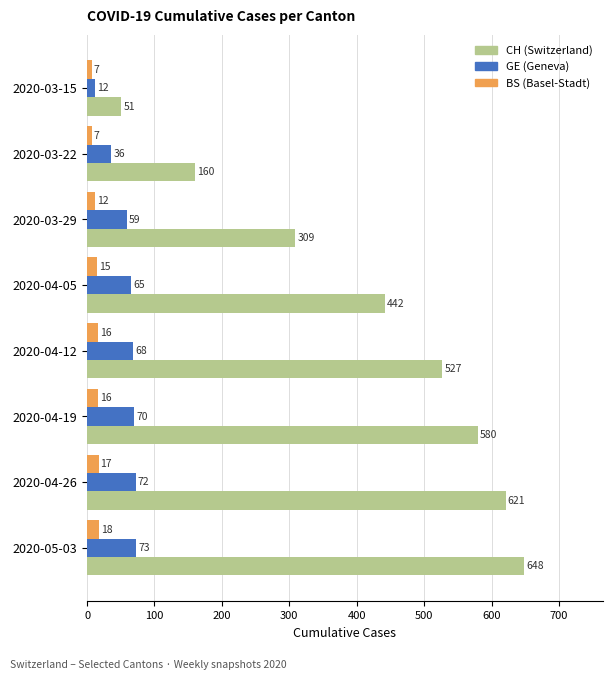

Which series has the largest total across all categories?

CH (Switzerland)